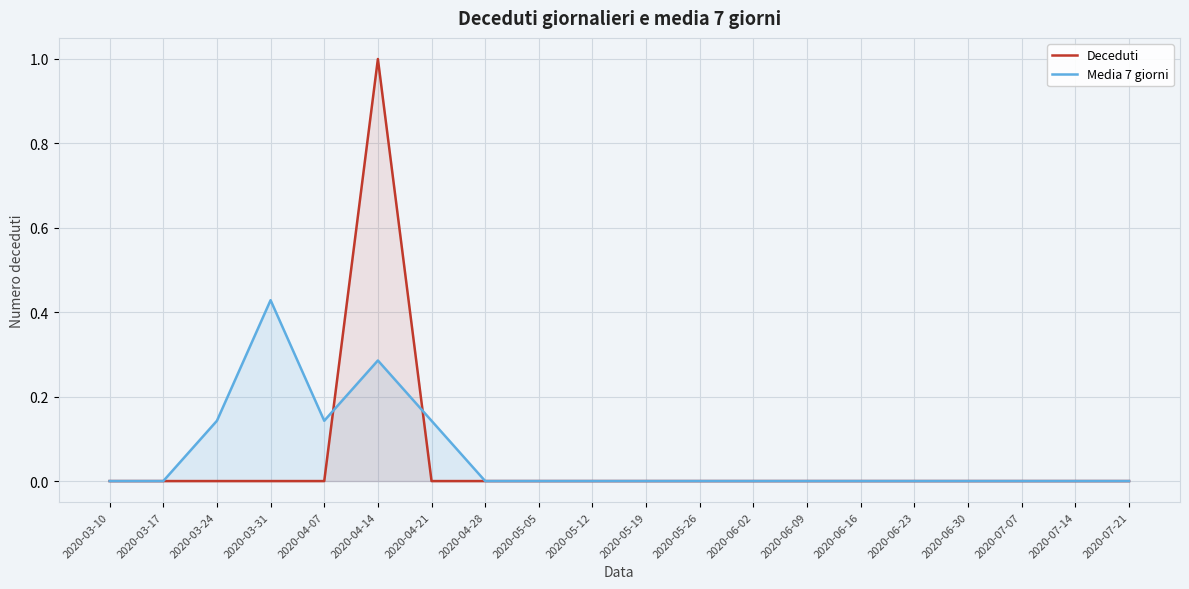

Where do Deceduti and Media 7 giorni first cross each other?

2020-04-07 and 2020-04-14